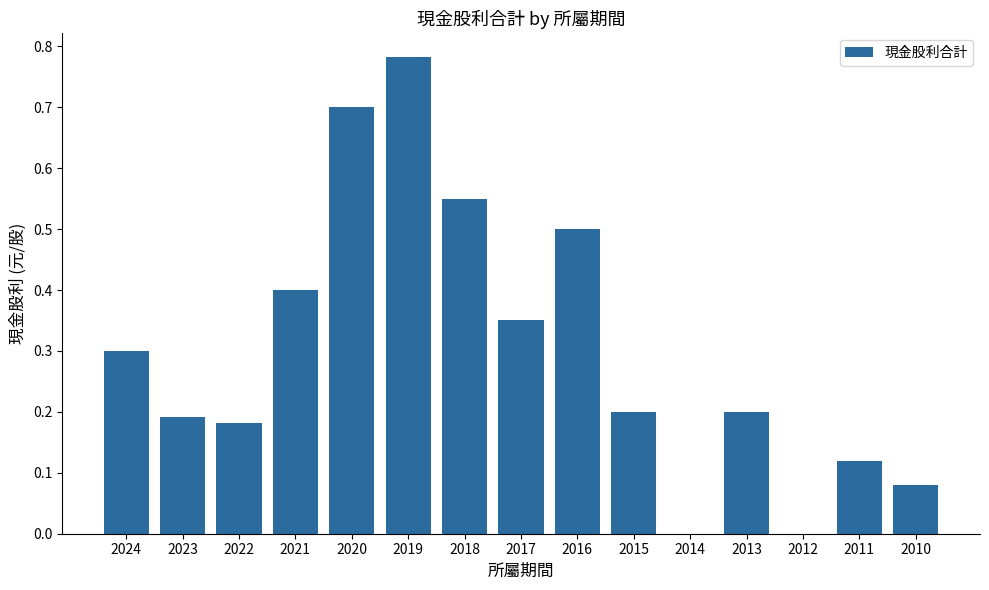

The chart shows a value of 0.2 at 2023. True or false?

True